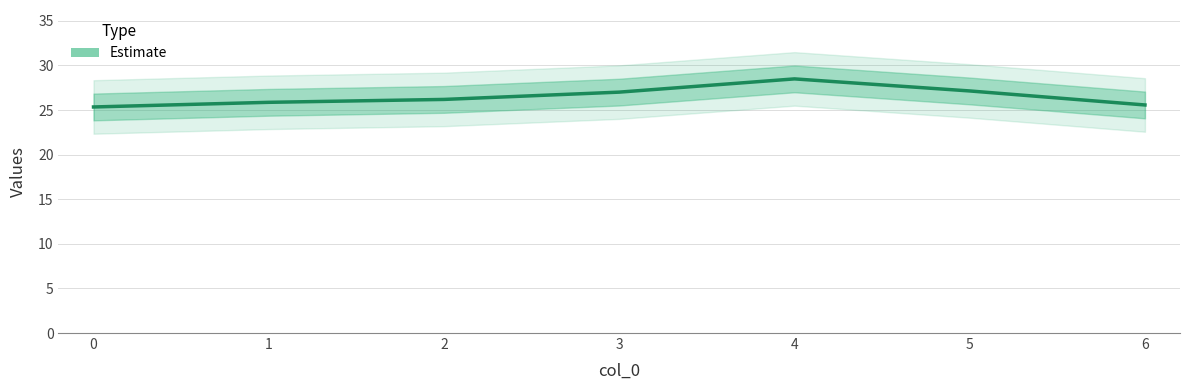

Which has a higher value, 0 or 4?

4